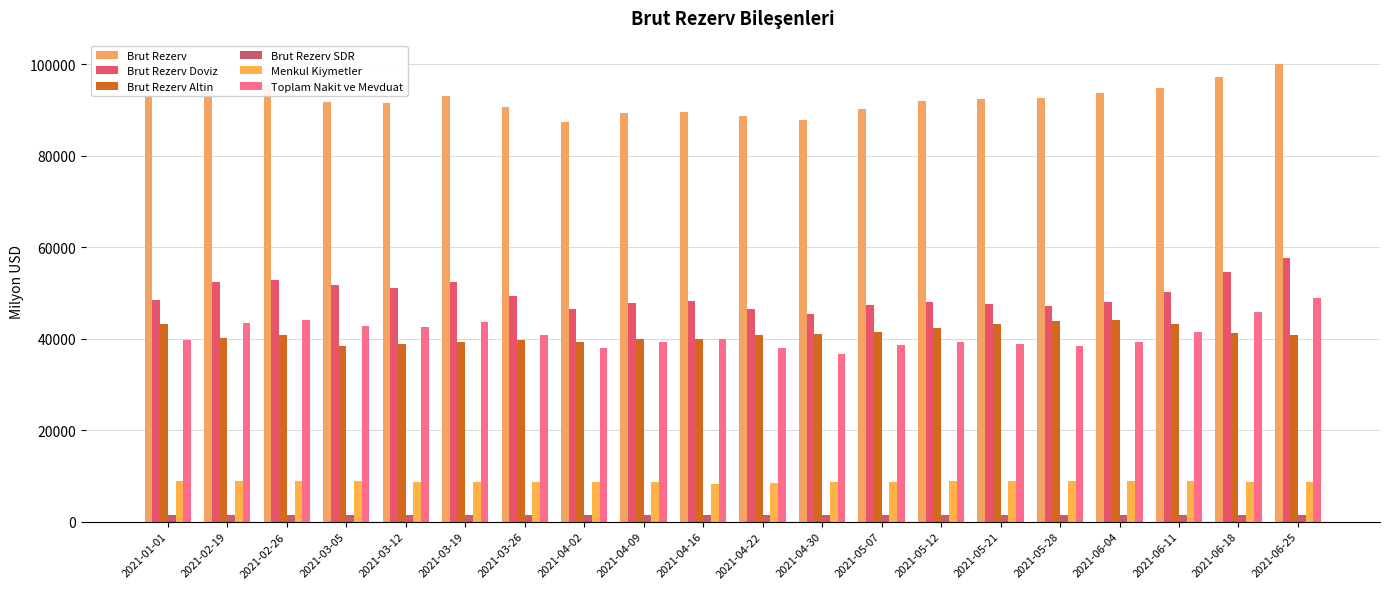

How many distinct data groups are displayed?

6